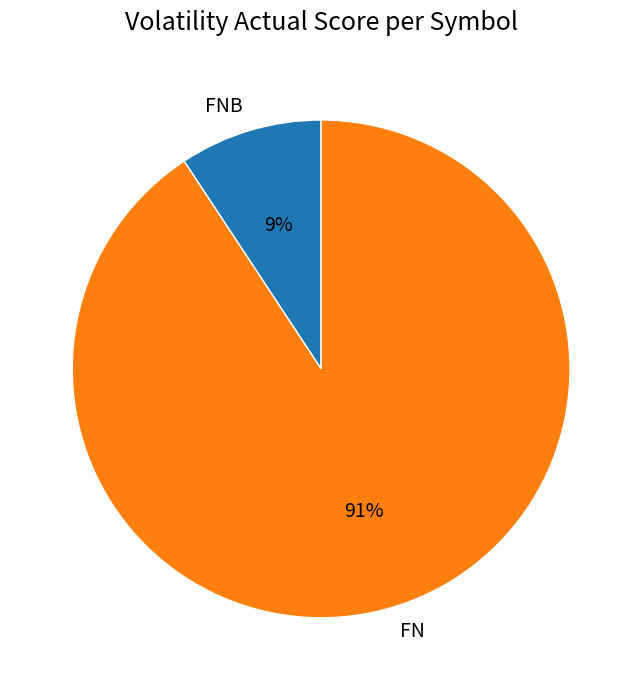

Which slice is the largest?

FN